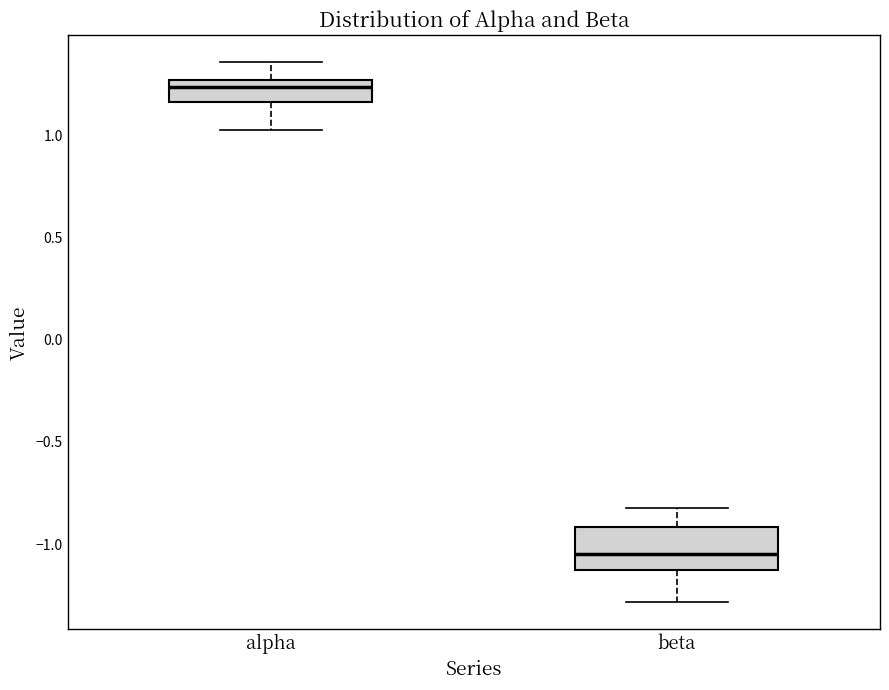

Where does the upper whisker of the box for alpha end on the y-axis? The values are not printed on the chart, so give them approximately, as read against the axis.

1.35